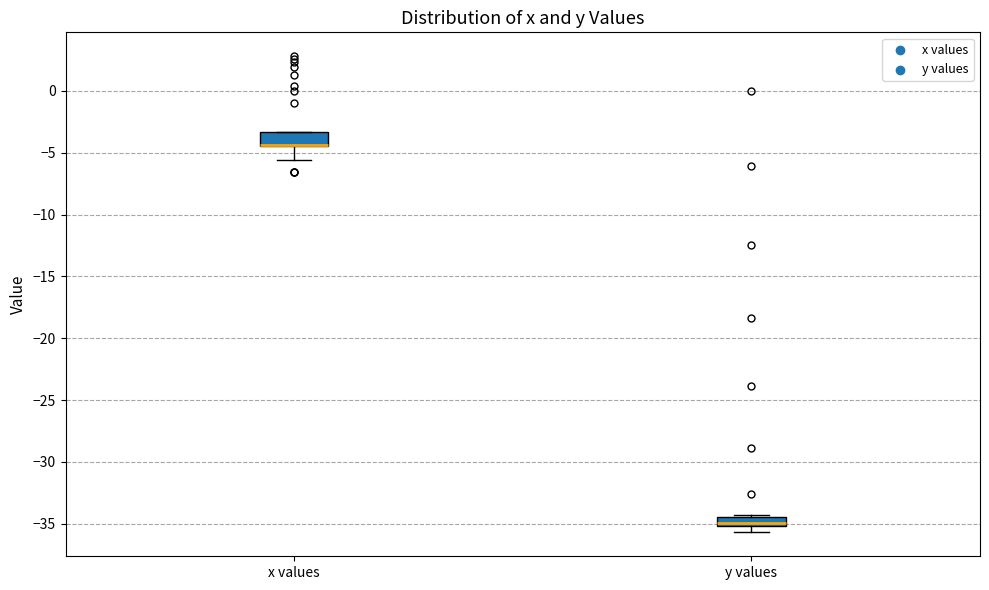

Where is the lower edge of the box for y values on the y-axis? The values are not printed on the chart, so give them approximately, as read against the axis.

-35.0